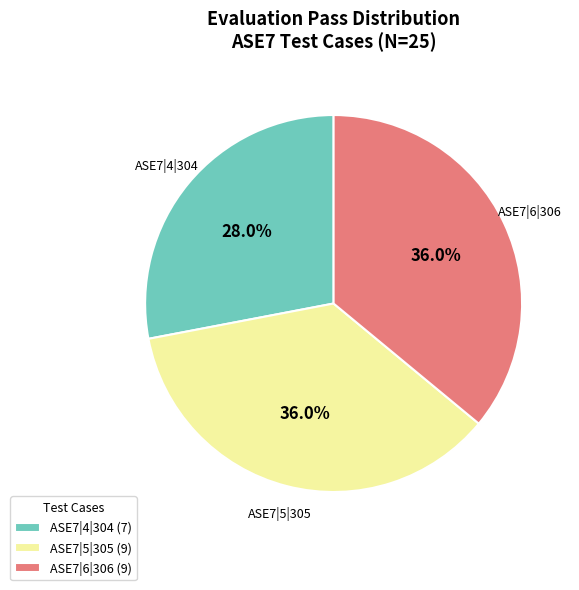

Count the number of slices in the pie.

3